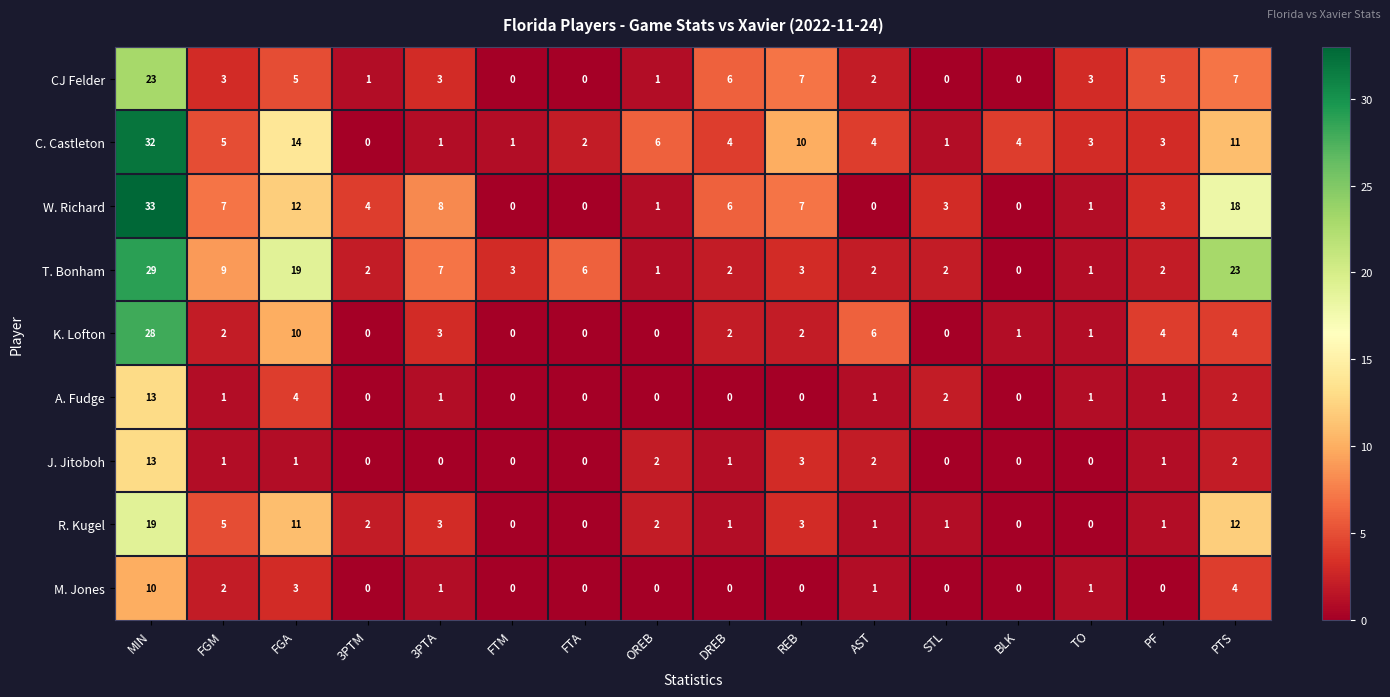

The C. Castleton series shows 5 at AST. True or false?

False